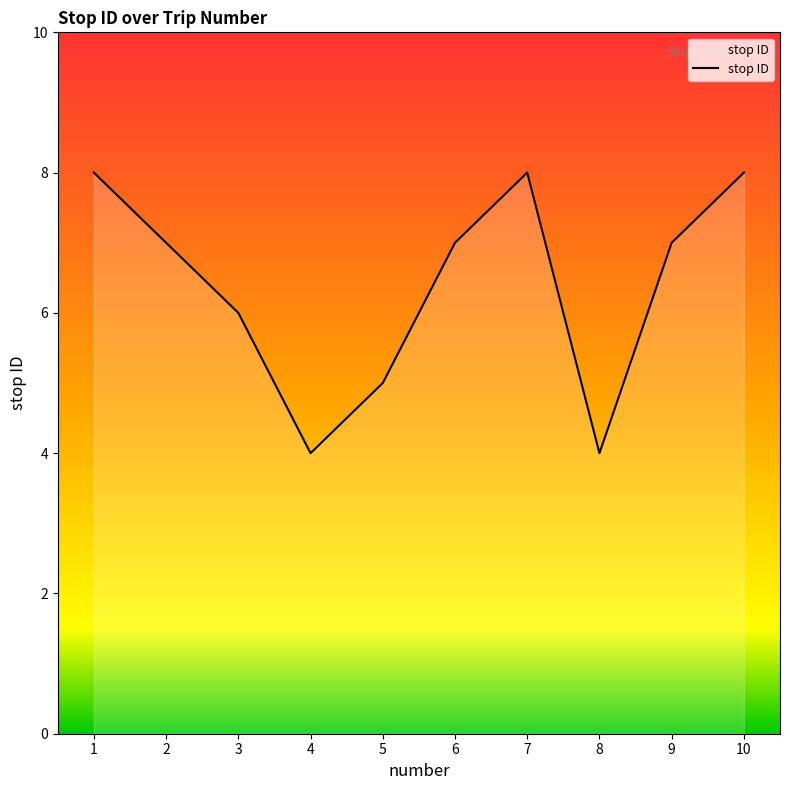

What is the ratio of the value at 2 to the value at 3?

1.2